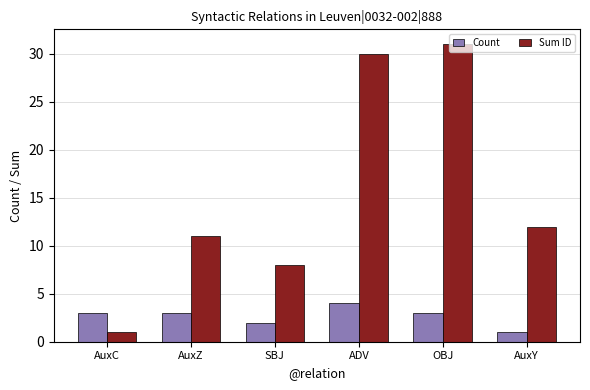

Which series has the largest range (max minus min)?

Sum ID